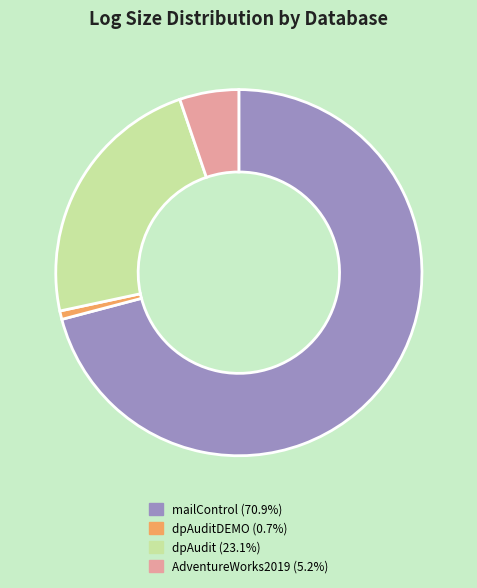

Is there a majority slice in this chart?

Yes